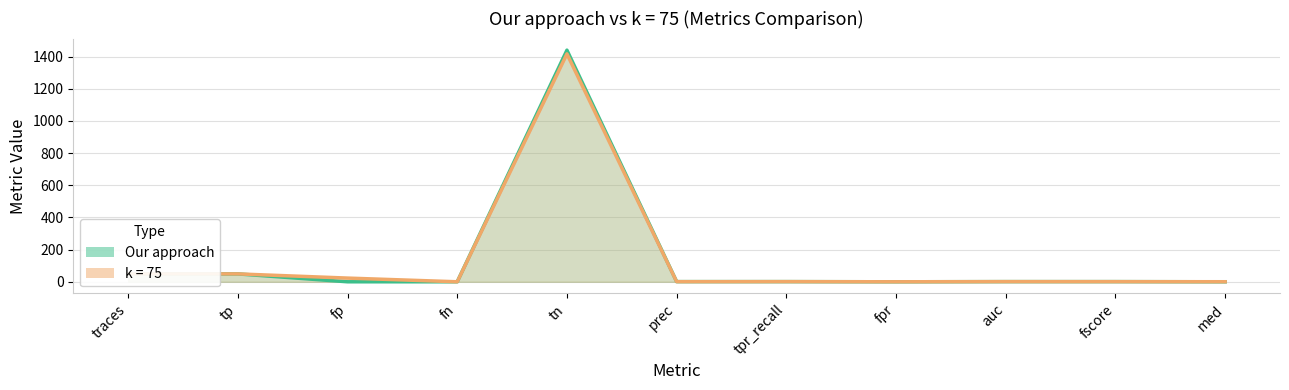

Reading right to left, list all the values displayed in this chart.

med=0	fscore=1	auc=1	fpr=0	tpr_recall=1	prec=1	tn=1440	fn=0	fp=0	tp=49	traces=49